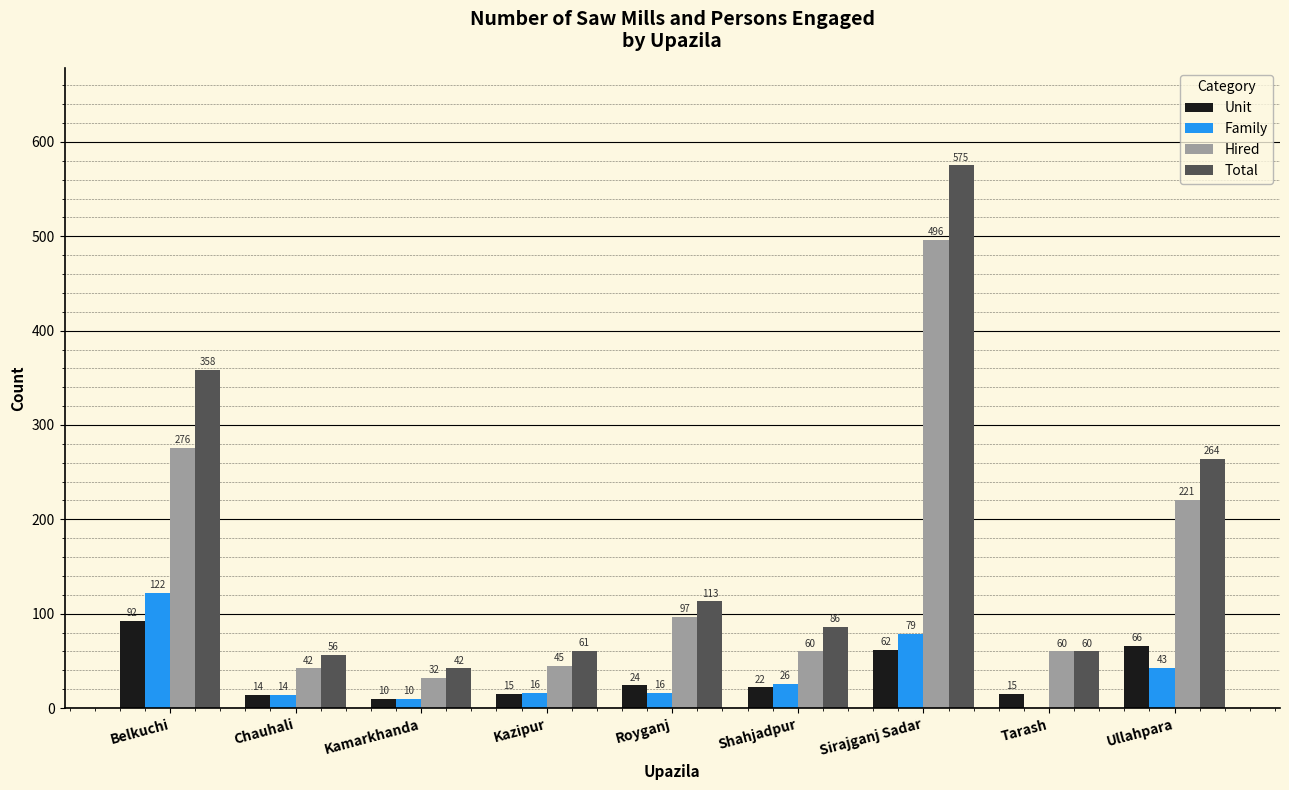

What is the average value of the Hired series?

148